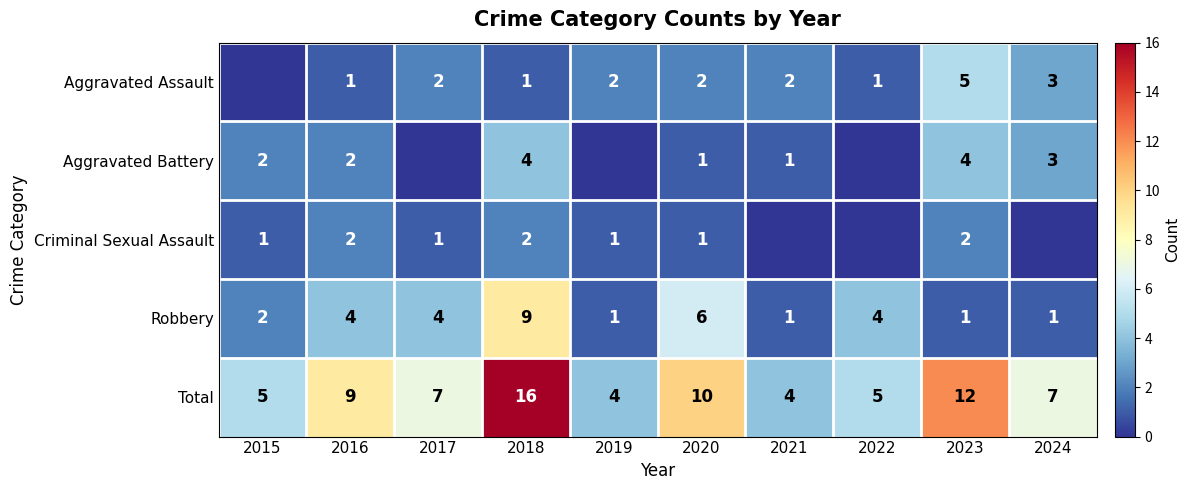

Rank the series at 2018 from highest to lowest value.

Total, Robbery, Aggravated Battery, Criminal Sexual Assault, Aggravated Assault